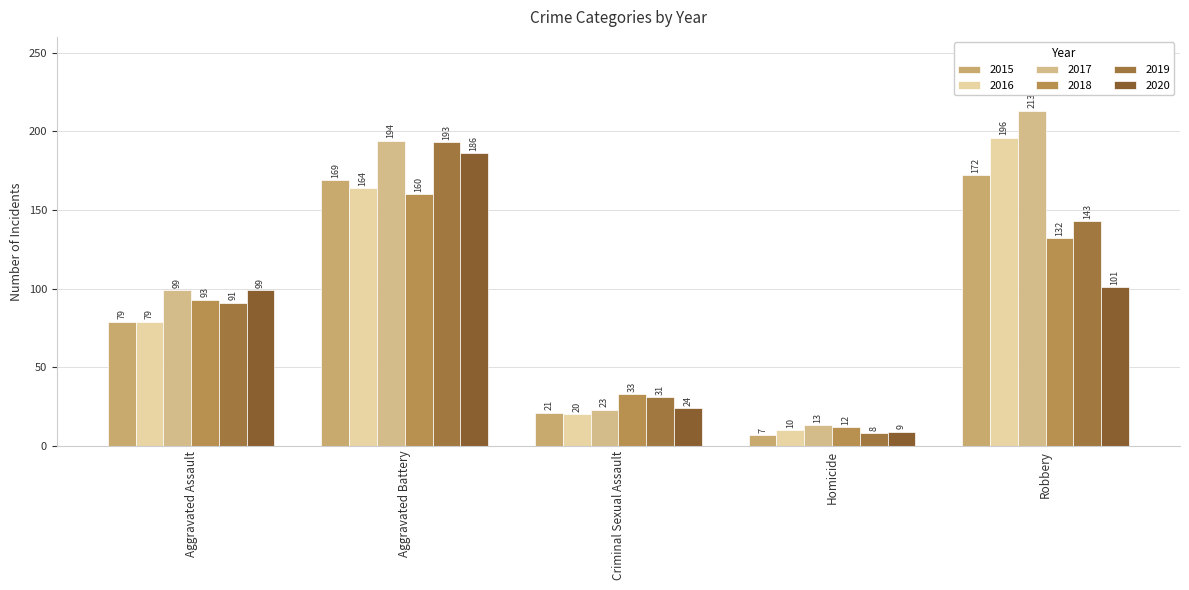

What are all the series names shown in the legend?

2015, 2016, 2017, 2018, 2019, 2020